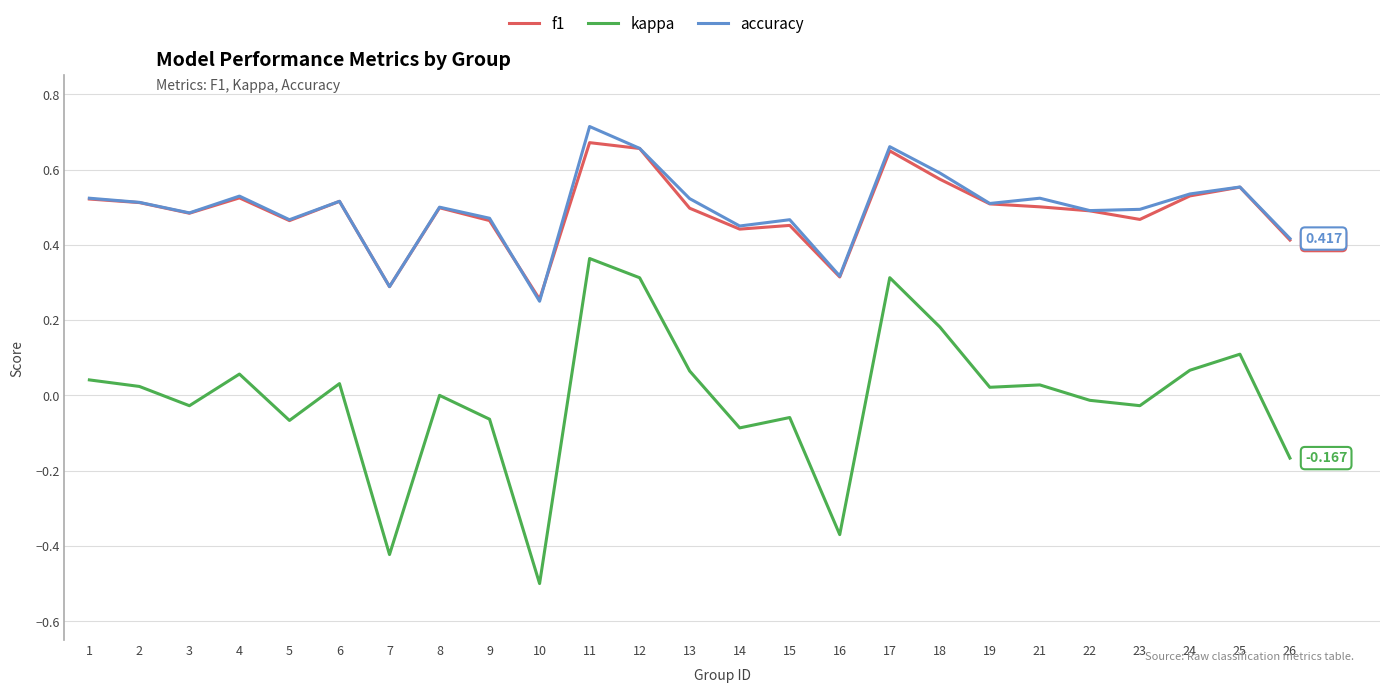

The value of accuracy at 25 is 0.9. True or false?

False